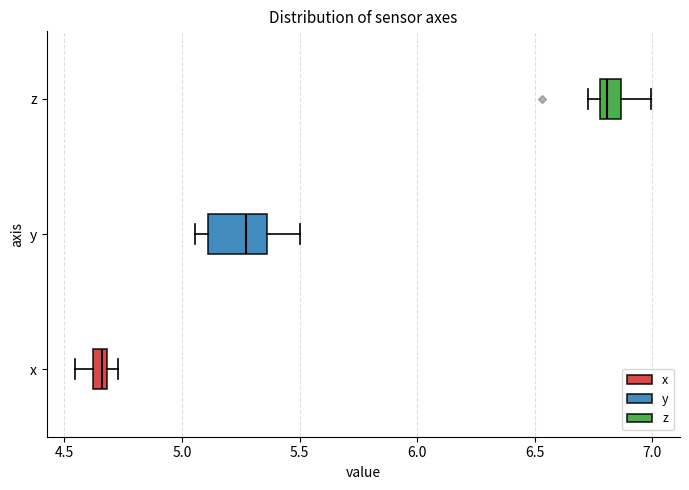

Where does the left whisker of the box for y end on the x-axis? The values are not printed on the chart, so give them approximately, as read against the axis.

5.05